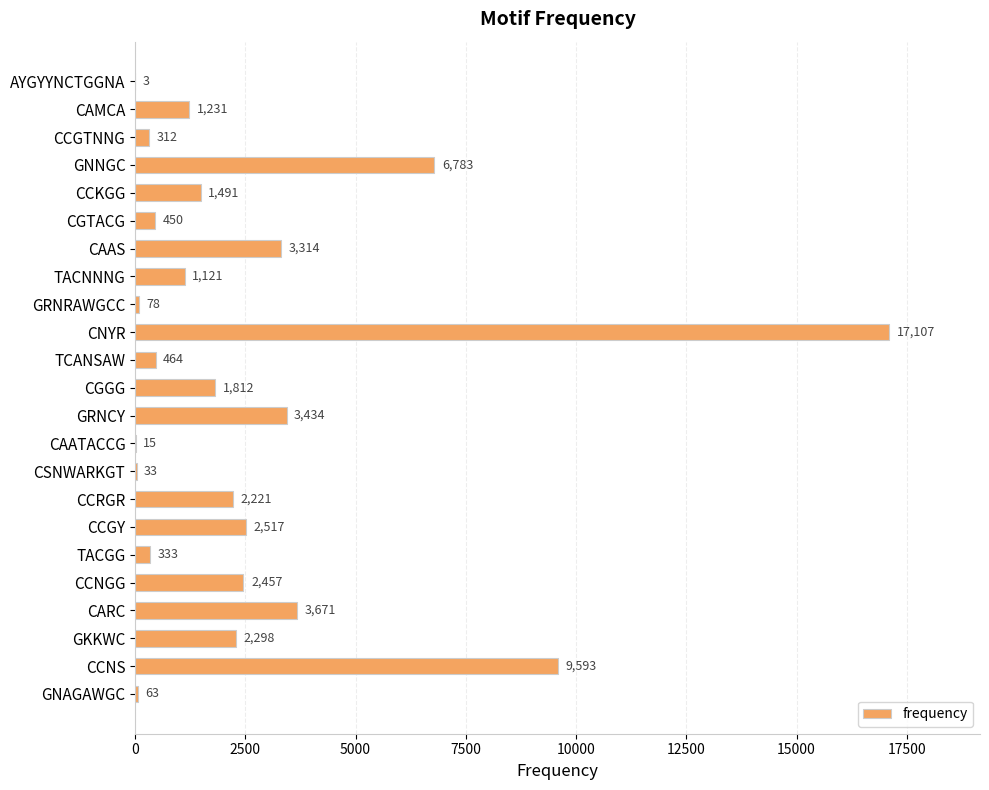

The value at CCNGG is 3858. True or false?

False